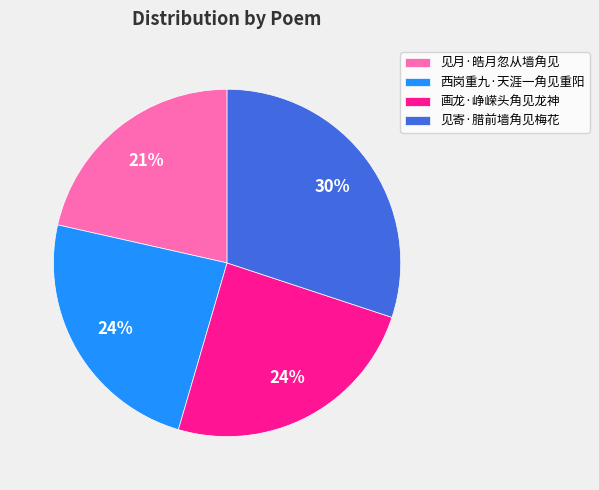

Count the number of slices in the pie.

4